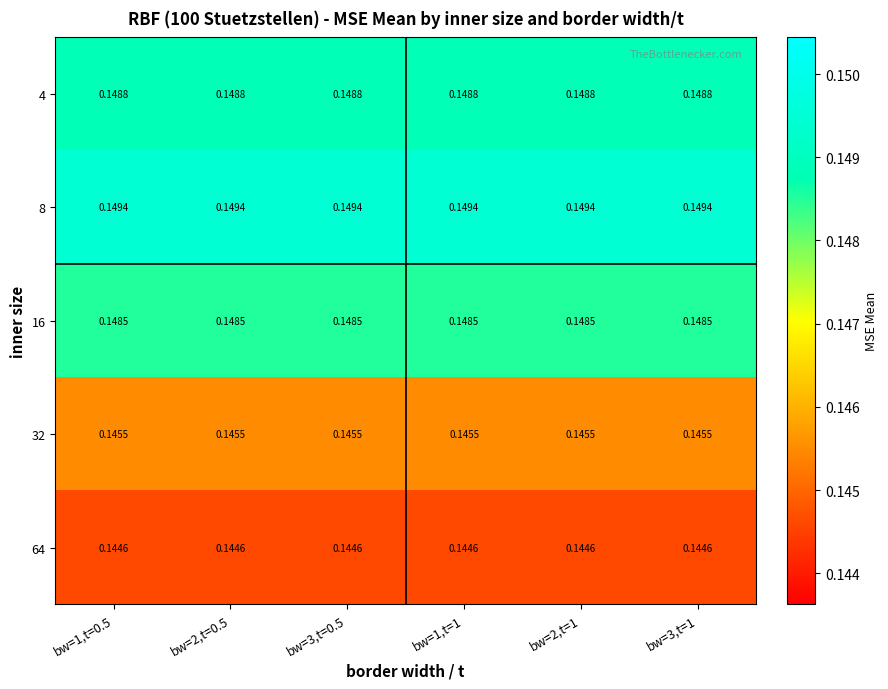

Is the value of 64 at bw=3,t=0.5 greater than the value of 4 at bw=1,t=1?

No